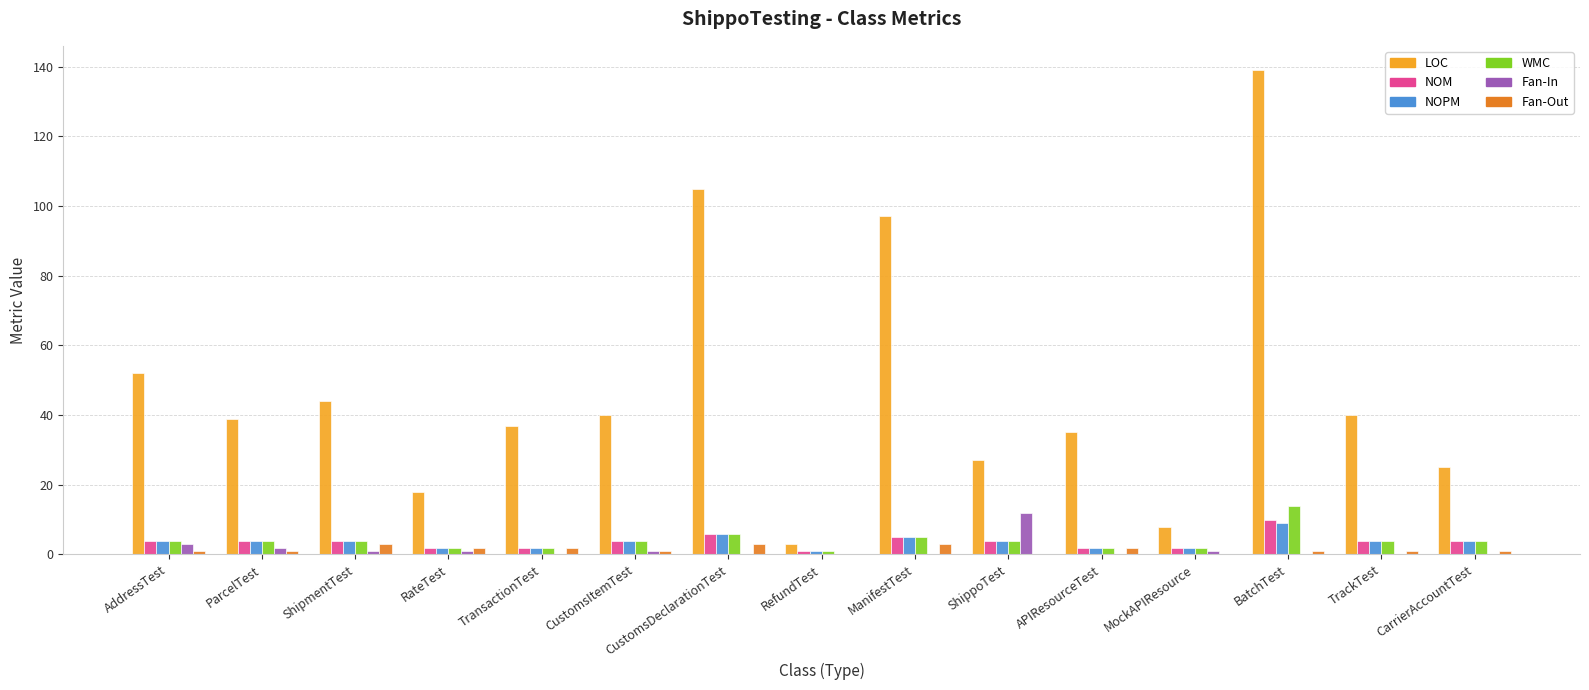

Are the bars grouped side by side (vs. stacked)?

Yes